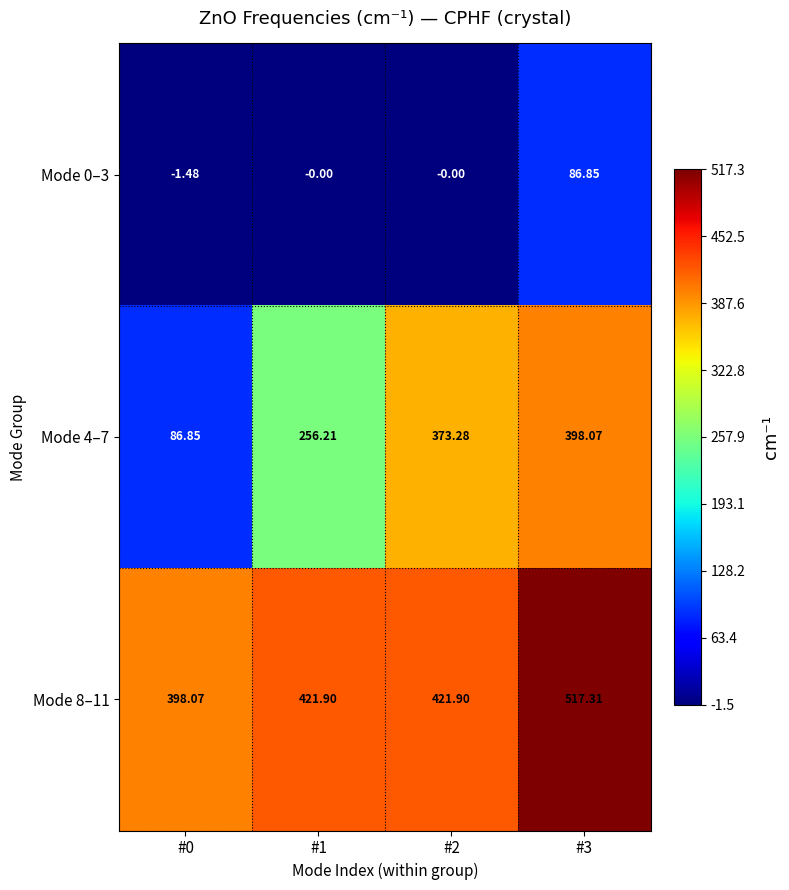

Which label corresponds to the smallest value in the chart?

#0